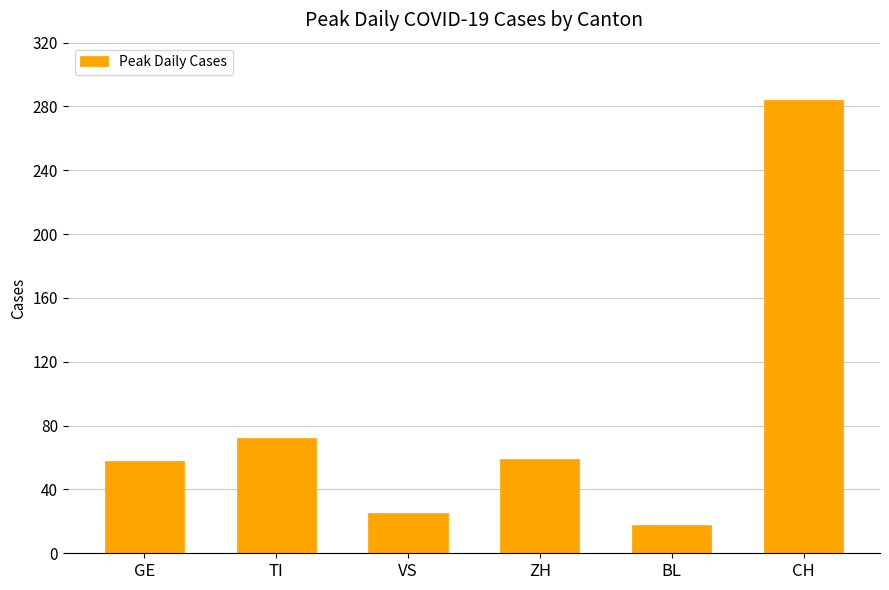

Approximately how many times larger is the value at TI compared to GE?

1.2